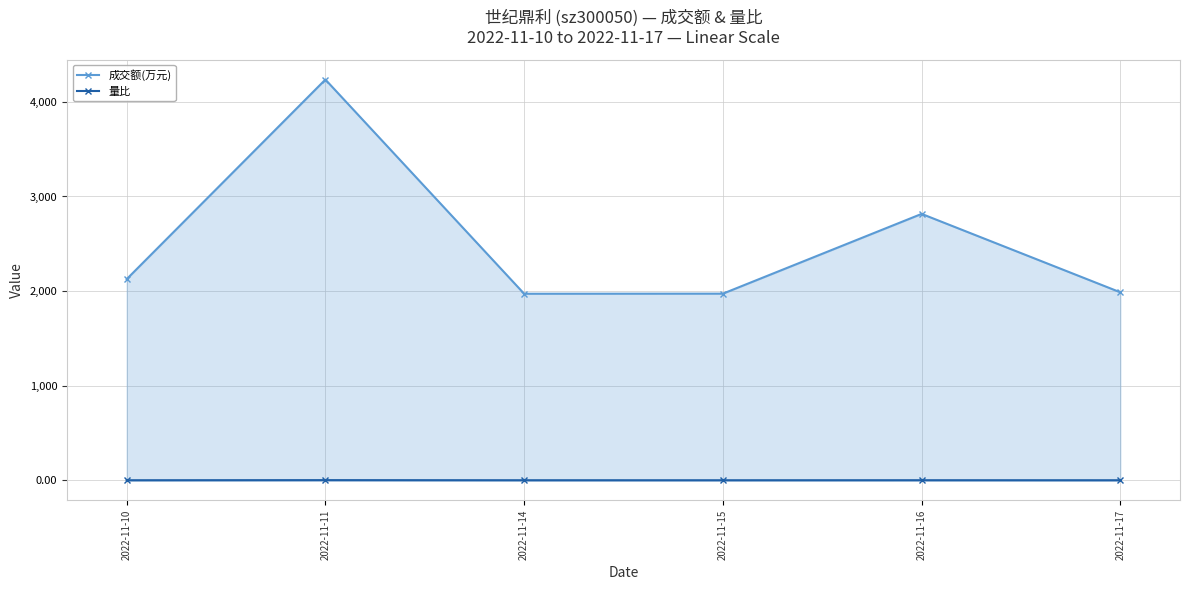

Is the value of 成交额(万元) at 2022-11-10 greater than the value of 量比 at 2022-11-15?

Yes